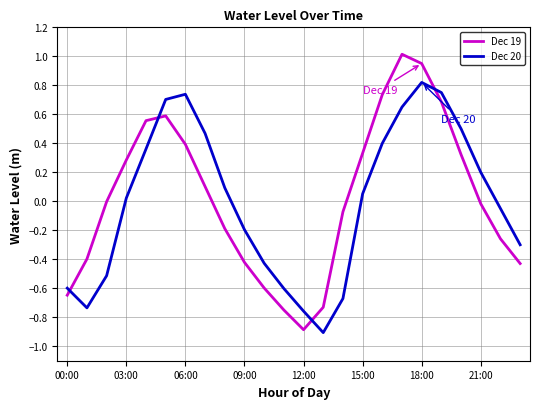

Which series ends up on top after the final intersection of Dec 20 and Dec 19?

Dec 20